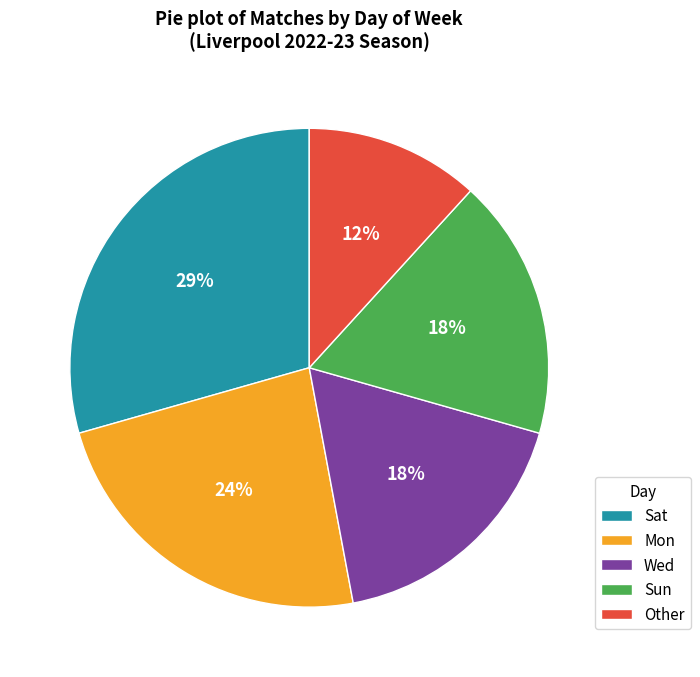

Between Sat and Sun, which is larger?

Sat